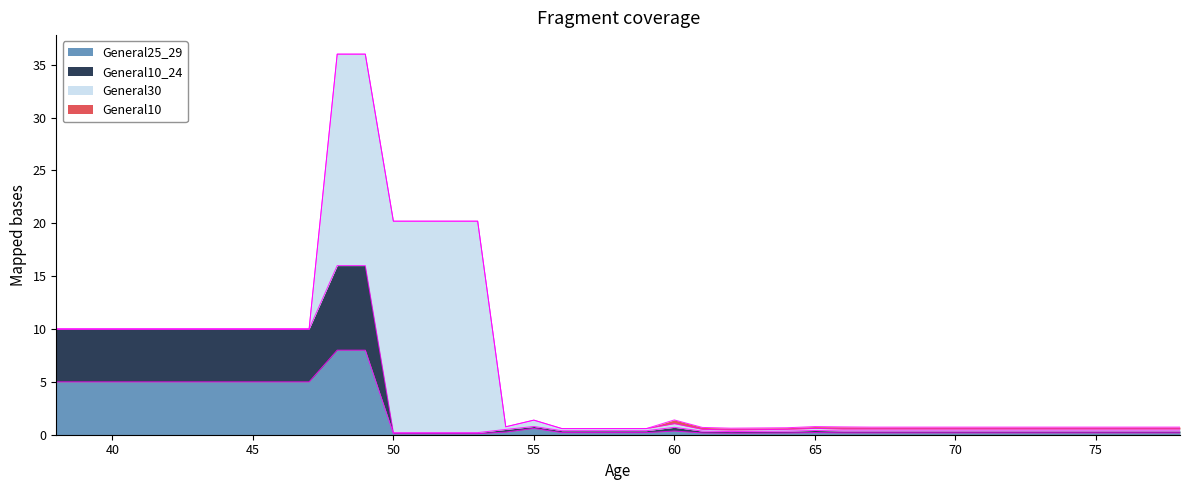

True or false: General25_29 has a value of 5.0 at 45.

True